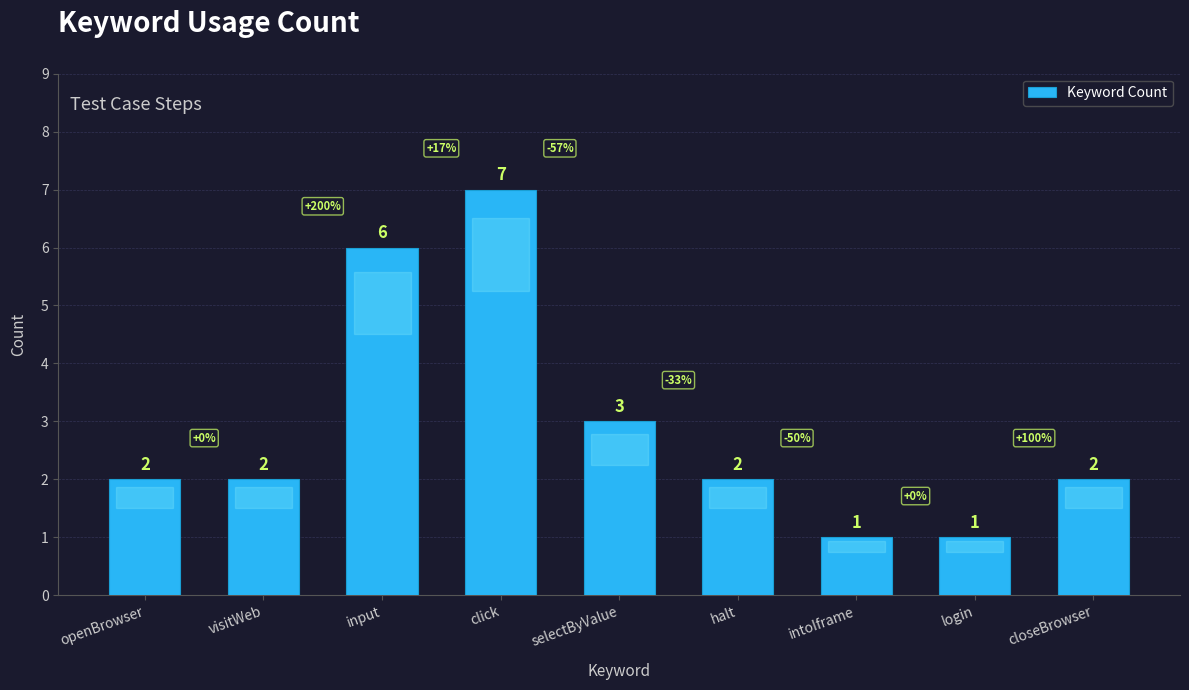

Between closeBrowser and login, which is larger?

closeBrowser